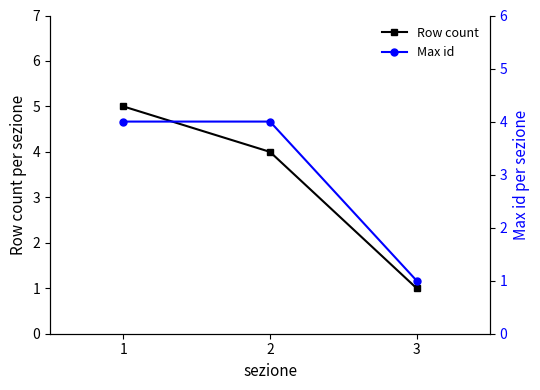

The value of Row count at 2 is 4. True or false?

True